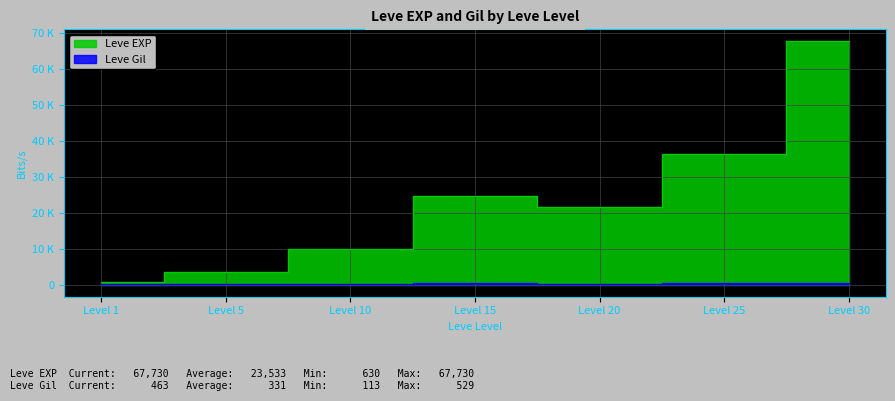

Reading left to right, extract all data points from this chart.

Leve EXP: 630	3600	9990	24790	21600	36390	67730
Leve Gil: 113	139	293	529	292	485	463